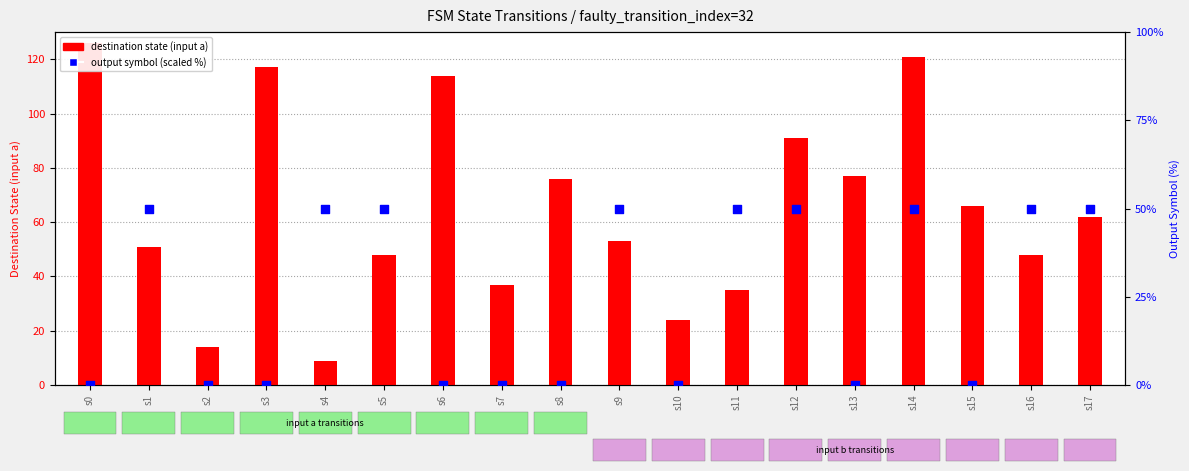

What is the total value across all series at s10?

24